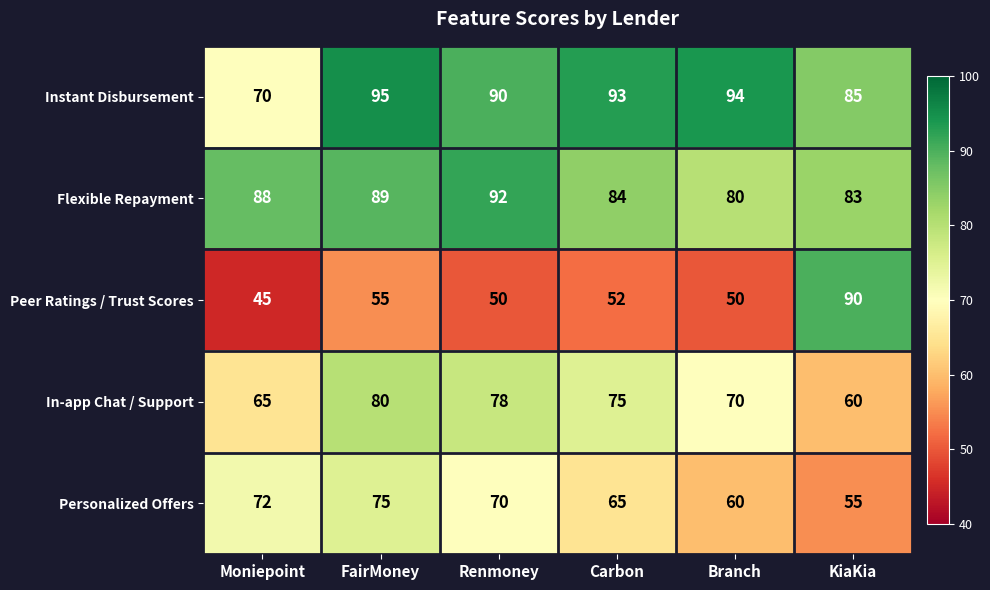

Rank the series by their maximum value, from highest to lowest.

Instant Disbursement, Flexible Repayment, Peer Ratings / Trust Scores, In-app Chat / Support, Personalized Offers